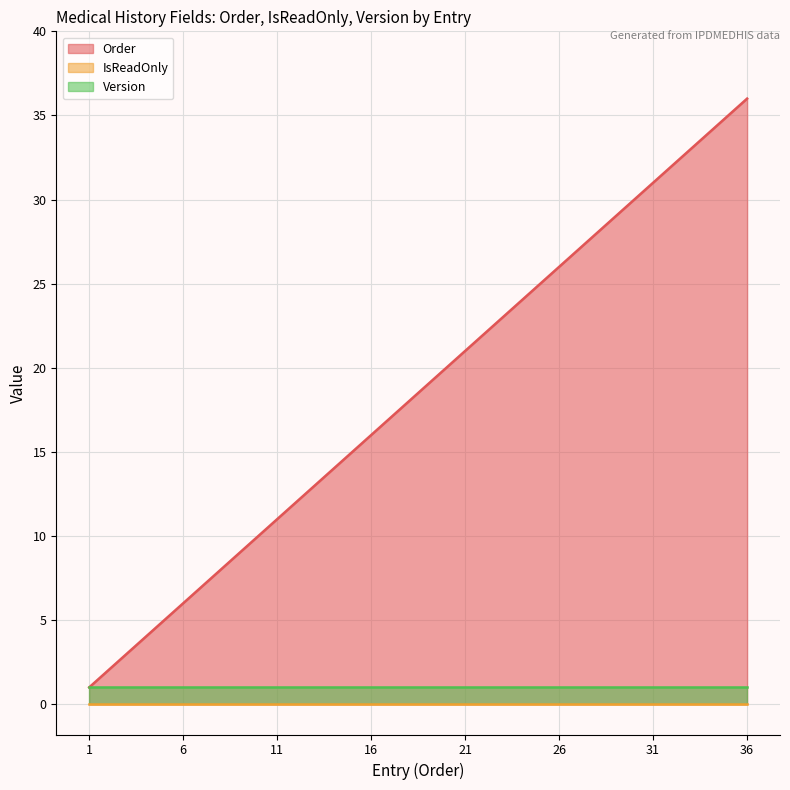

What is the lowest value of the Order series?

1